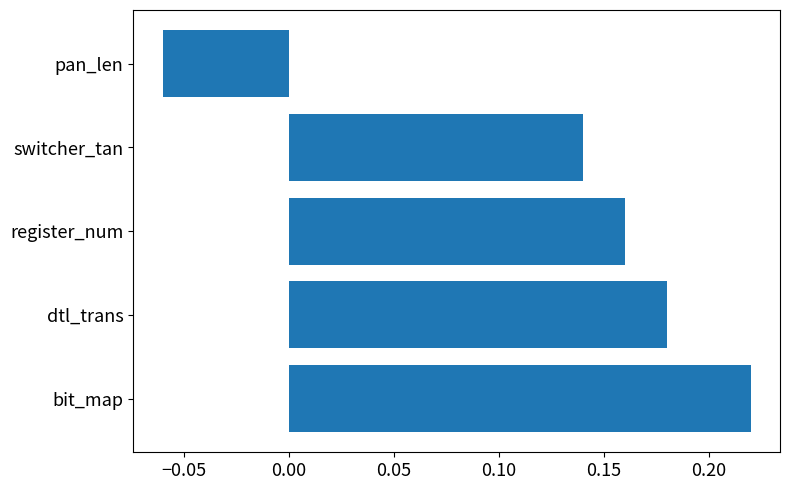

List the labels in order of value, smallest first.

pan_len, switcher_tan, register_num, dtl_trans, bit_map